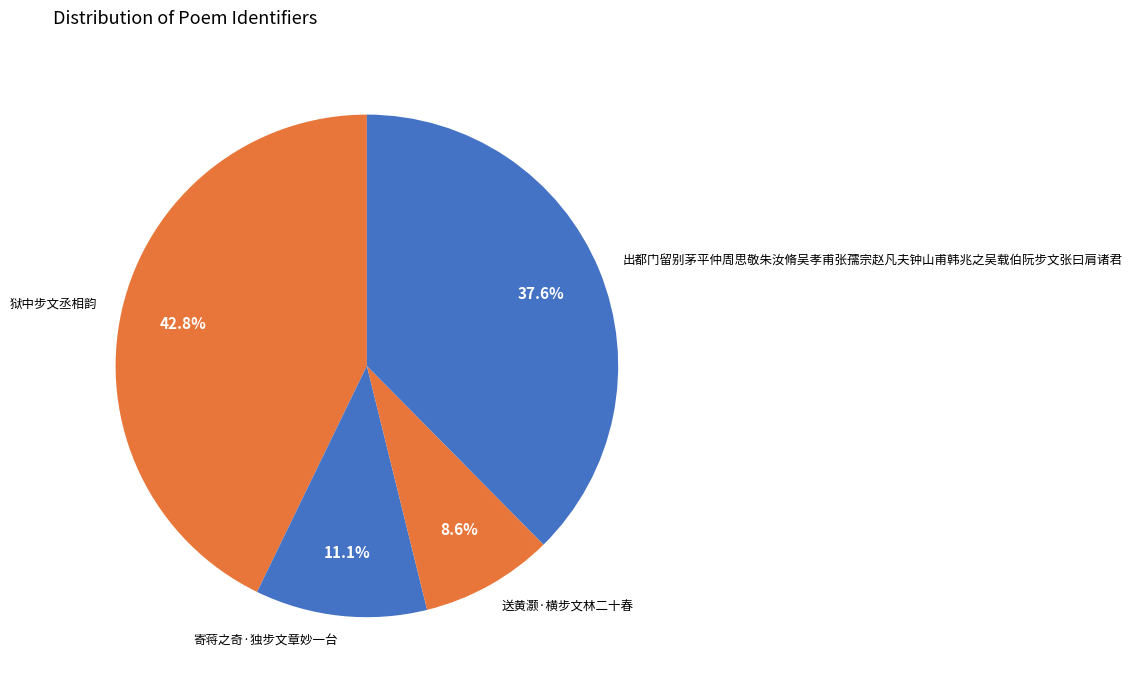

How much of the chart is everything except 狱中步文丞相韵?

57.2%